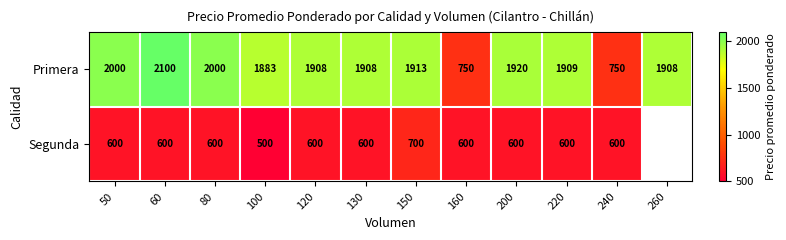

What is the difference between the highest and lowest values at 240?

150